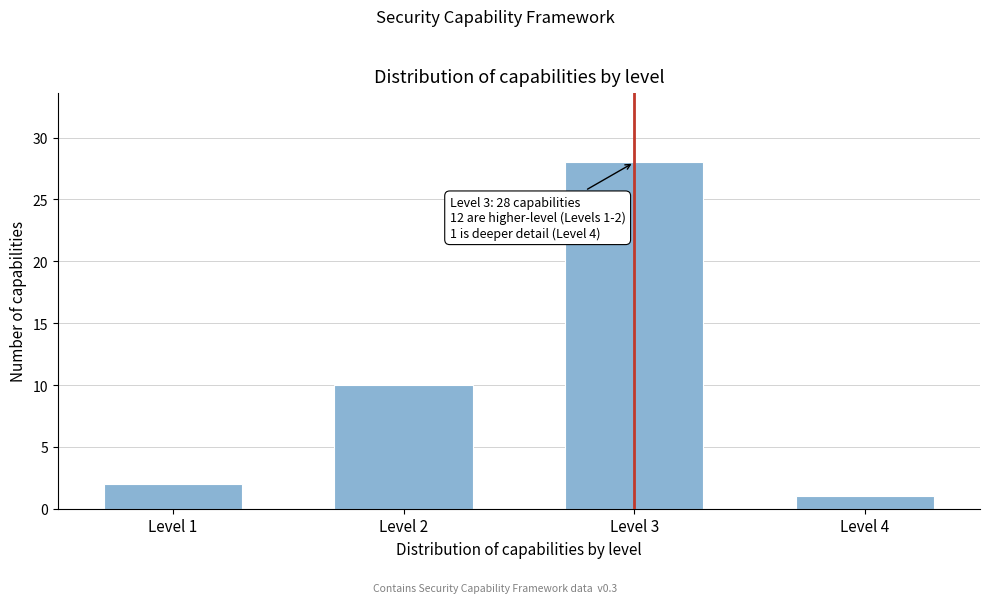

Reading left to right, transcribe all the data shown in this chart.

2	10	28	1